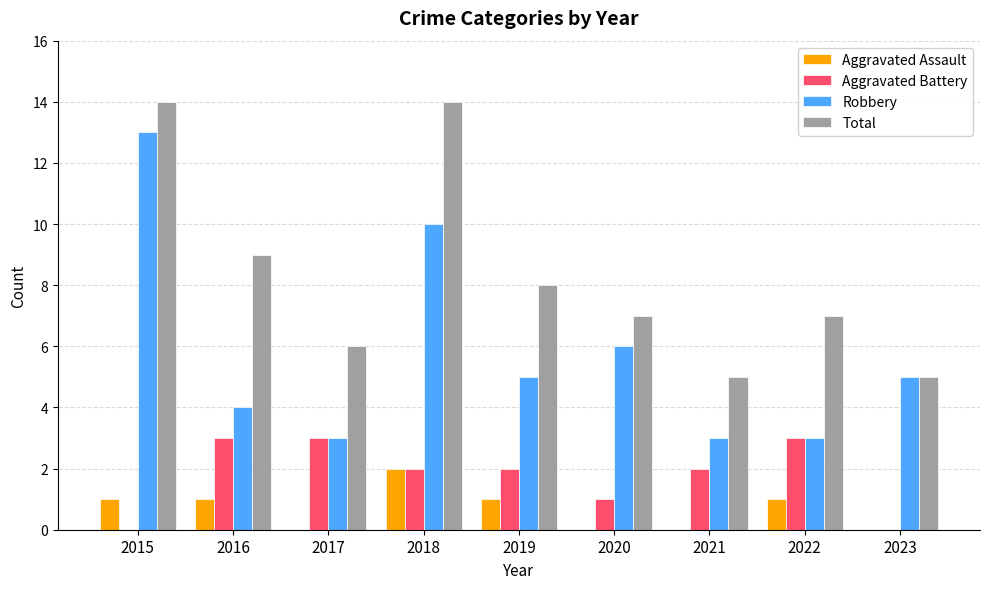

Count the Aggravated Assault values in the range 0 to 1.

8